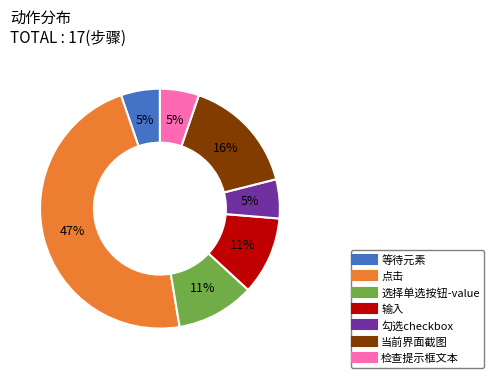

True or false: 等待元素 accounts for 5% of the total.

True